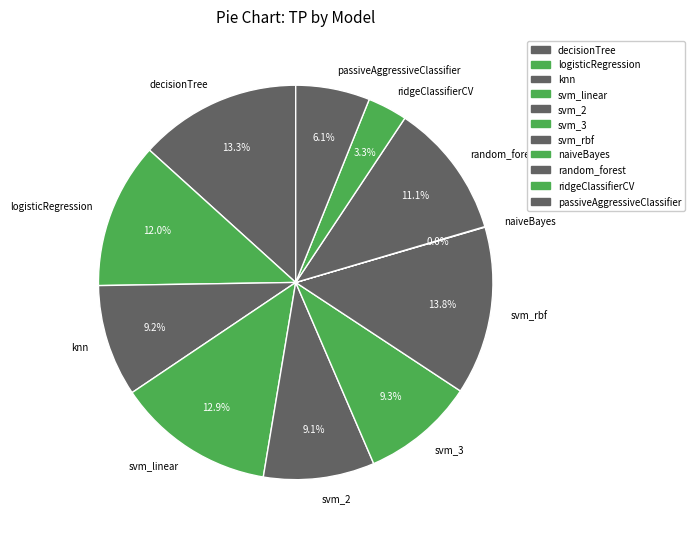

Does svm_linear represent more than half of the total?

No